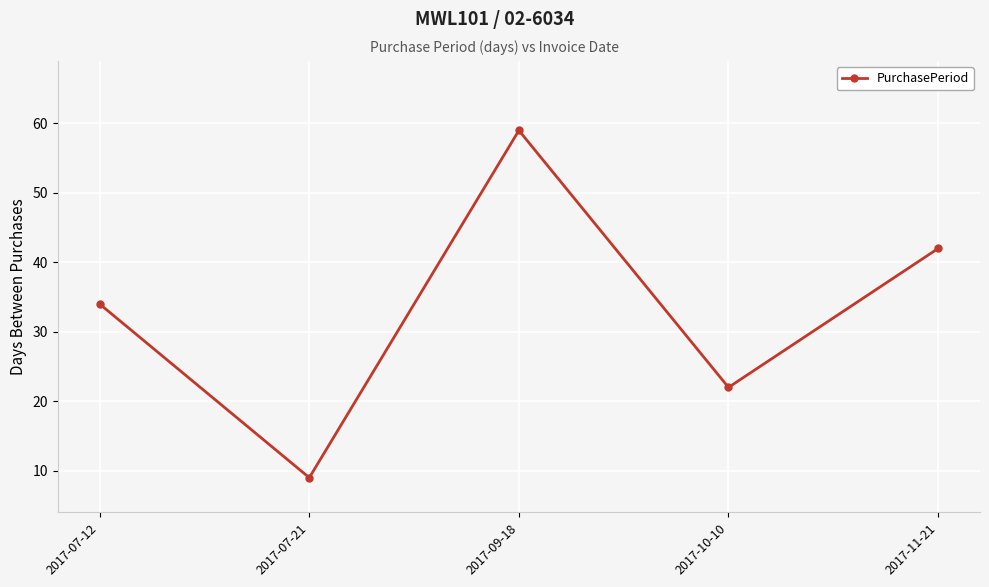

True or false: the data shows 58 at 2017-11-21.

False